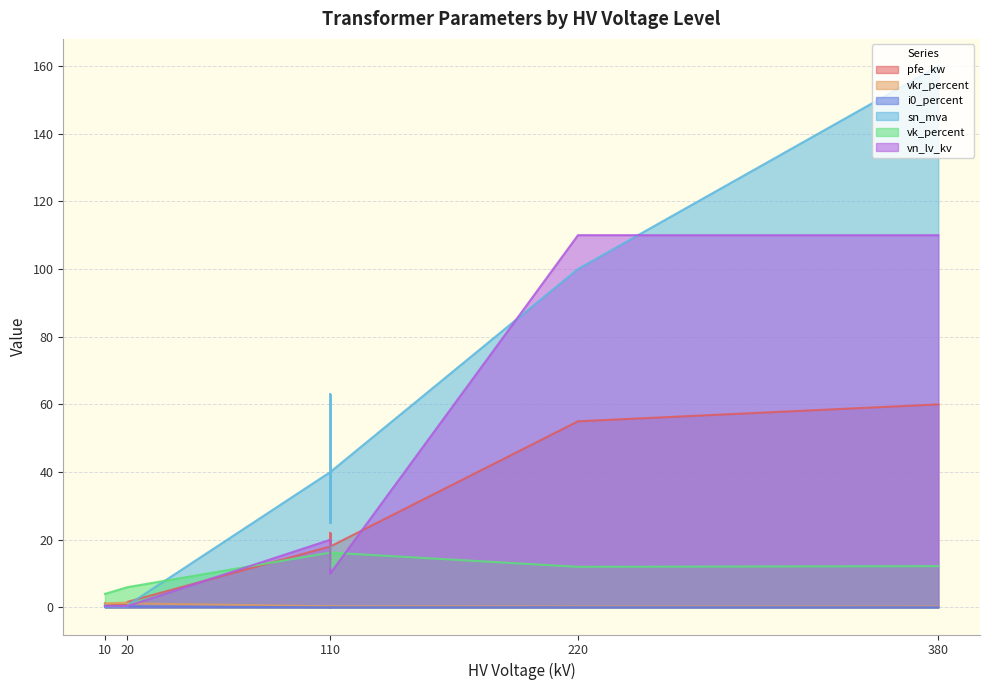

What is the spread (max minus min) of values at 40 MVA 110/20 kV?

40.0